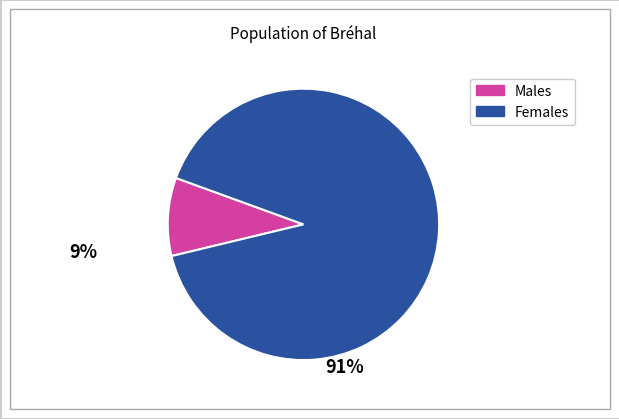

Does any single category account for the majority?

Yes